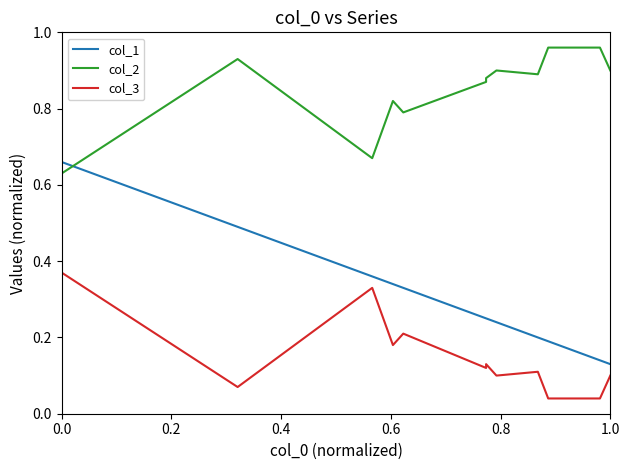

How many interior local peaks does the col_2 series have?

3